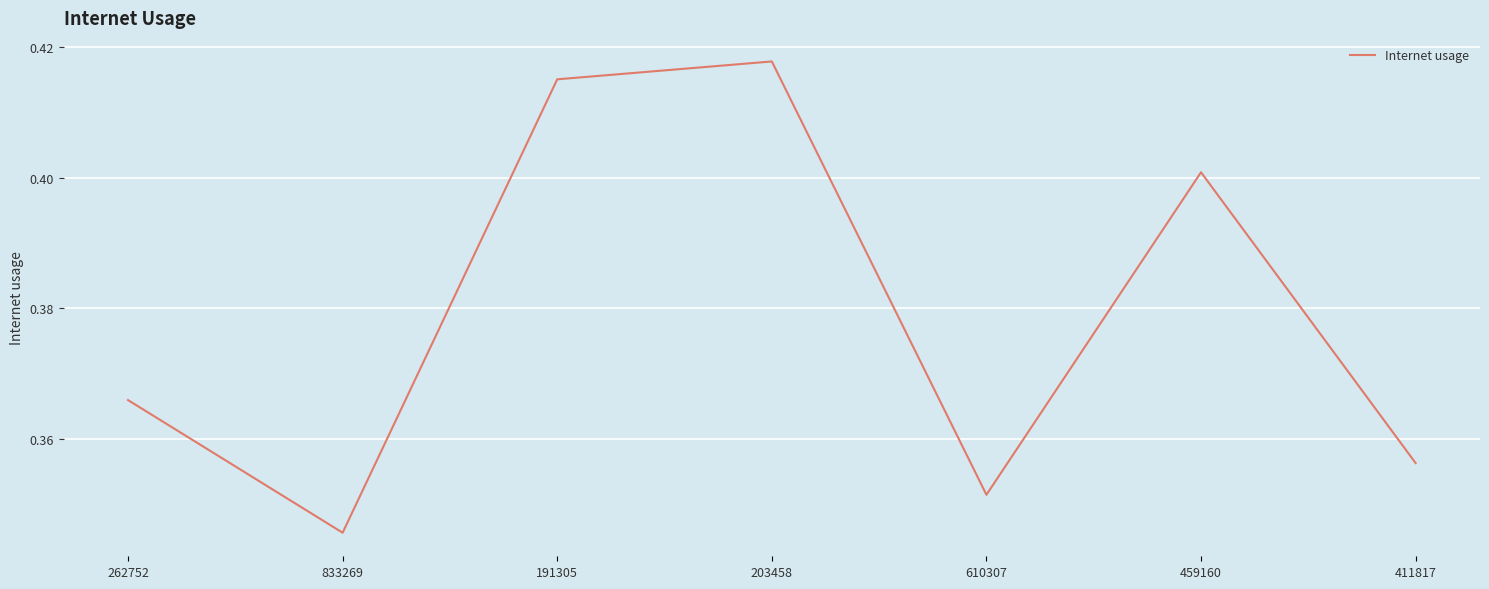

True or false: the data has more than 2 interior local peaks.

False